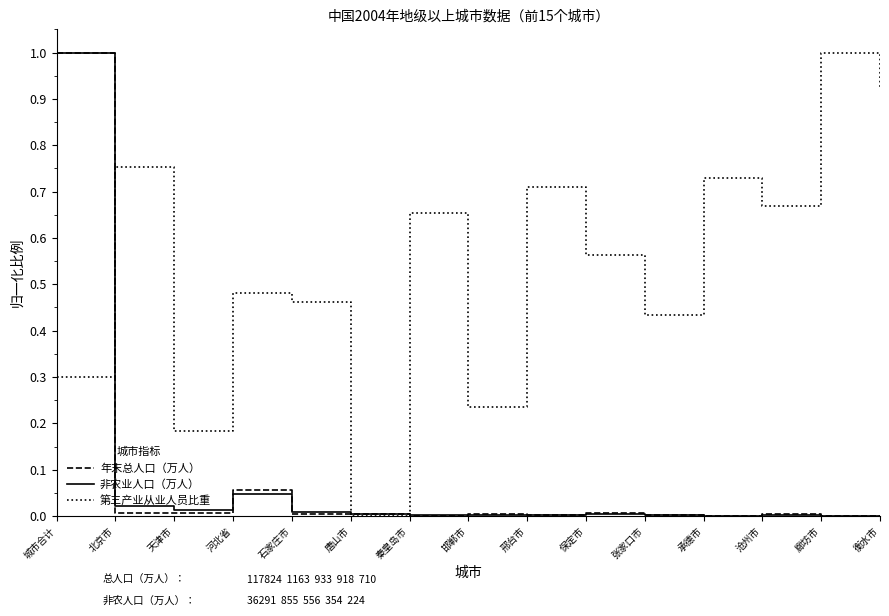

What position from the left is 城市合计?

1